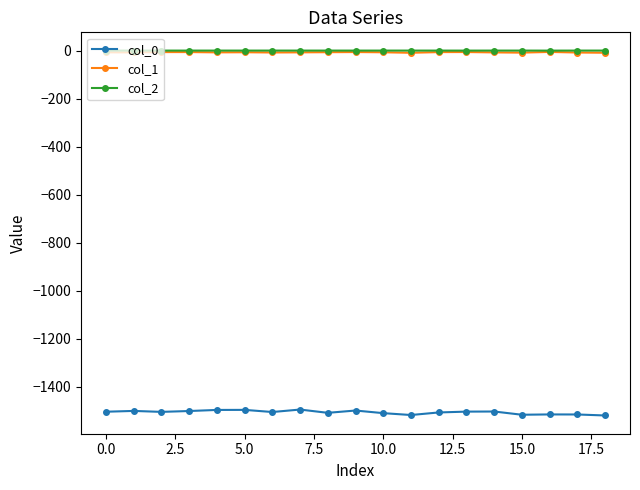

What is the smallest value displayed?

-1520.3